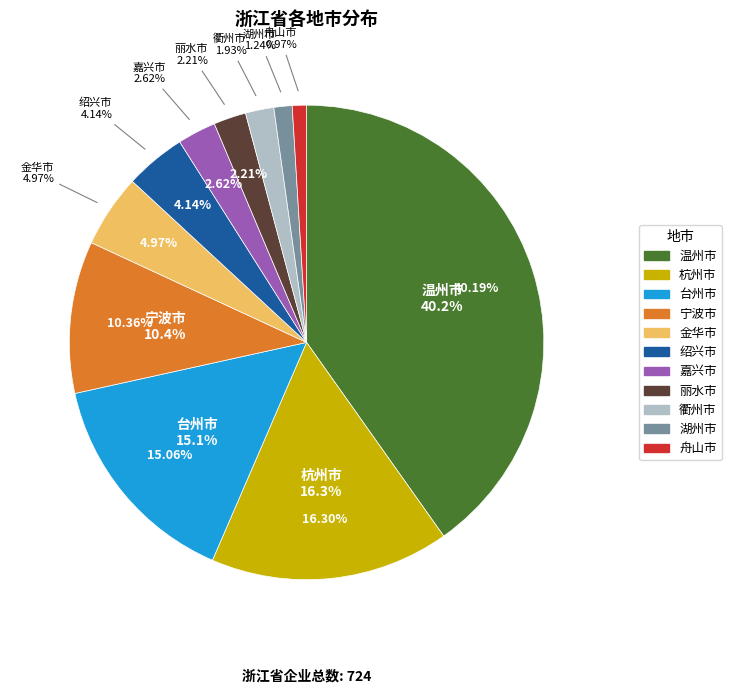

Do 金华市 and 杭州市 together represent more than half of the pie?

No